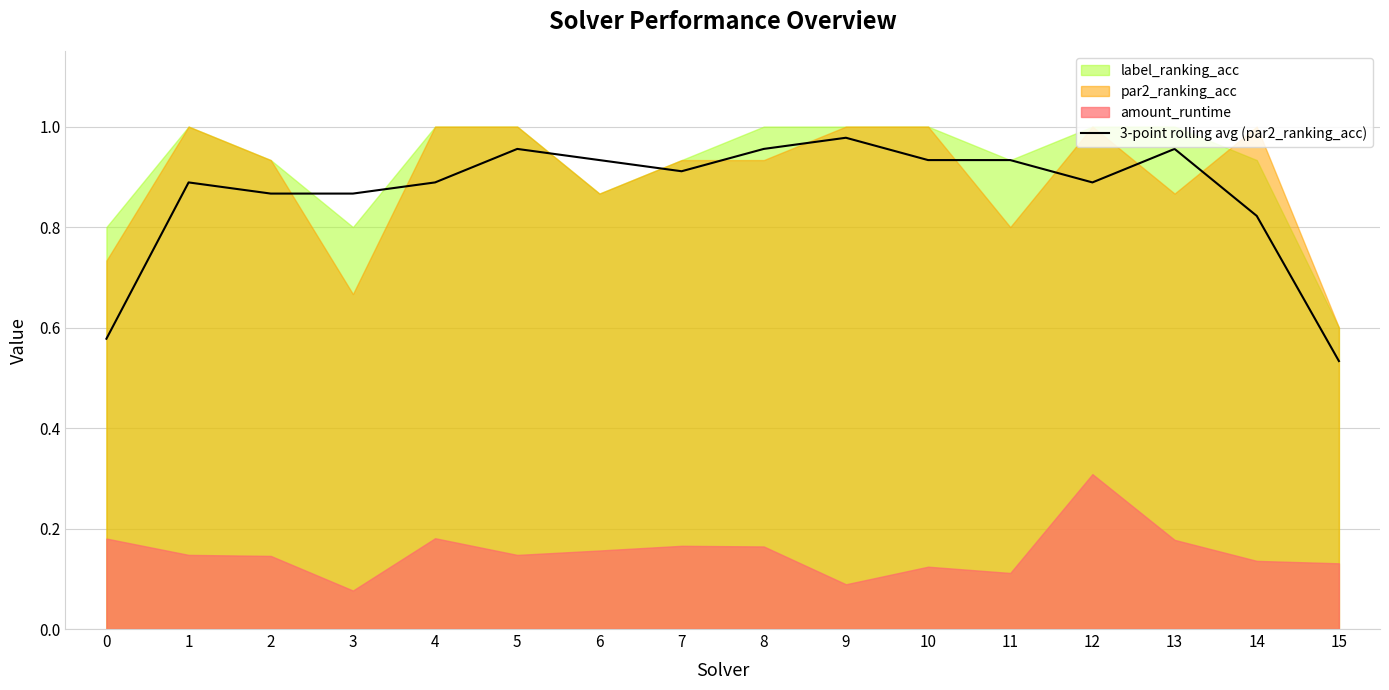

Where is 3-point rolling avg (par2_ranking_acc) nearest to the value 0?

15